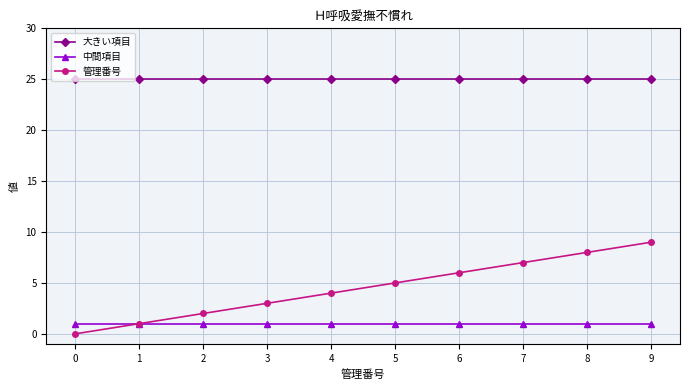

What are all the series names shown in the legend?

大きい項目, 中間項目, 管理番号